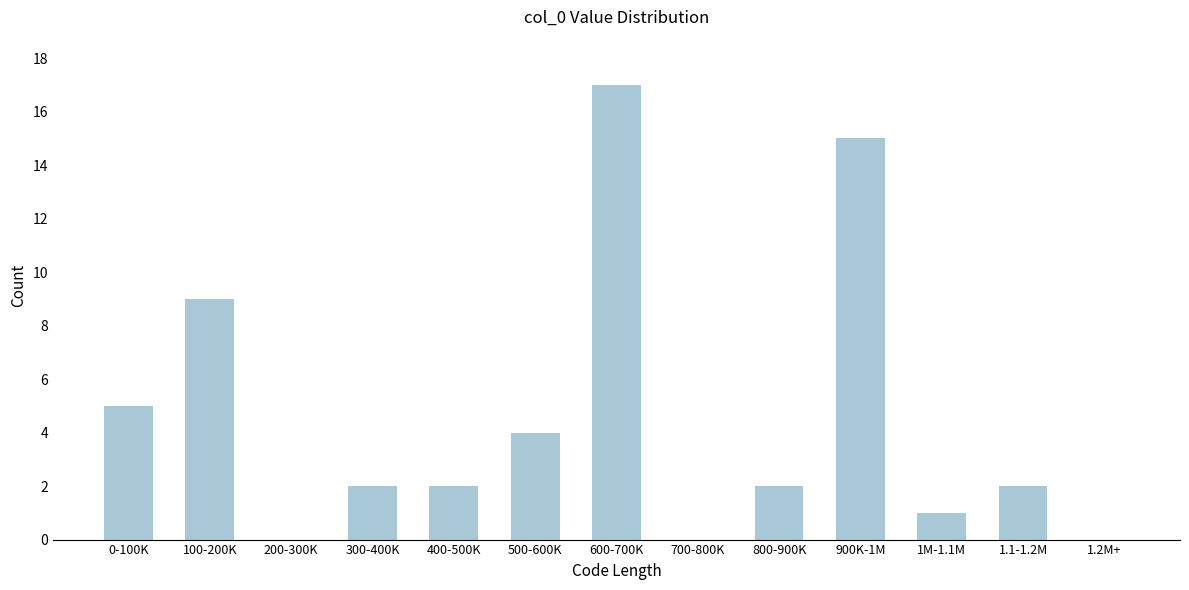

Reading right to left, transcribe all the data shown in this chart.

1.2M+=0	1.1-1.2M=2	1M-1.1M=1	900K-1M=15	800-900K=2	700-800K=0	600-700K=17	500-600K=4	400-500K=2	300-400K=2	200-300K=0	100-200K=9	0-100K=5